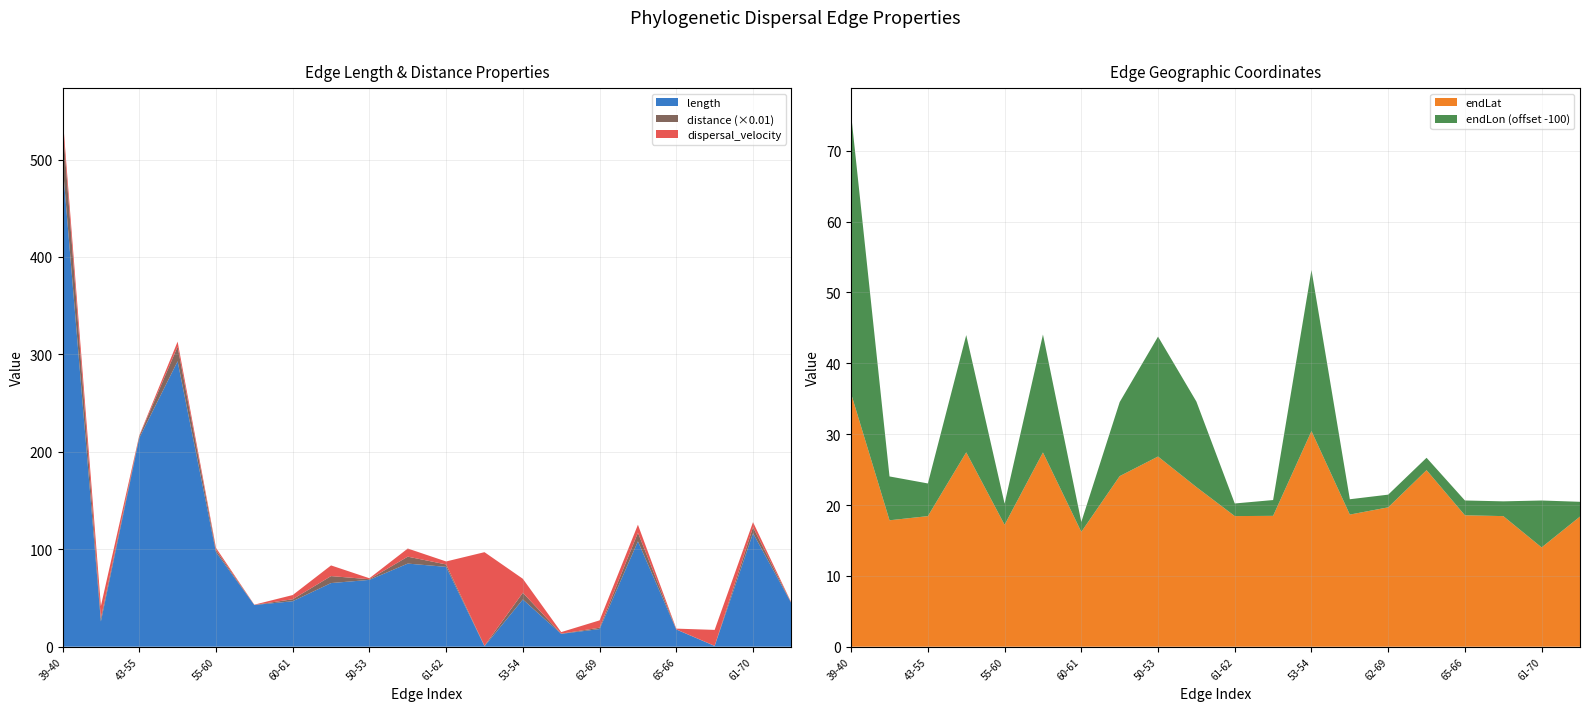

Reading left to right, extract all data points from this chart.

length: 39-40=496.2	39-43=25.9	43-55=214.1	43-44=293.0	55-60=97.0	44-50=42.8	60-61=46.7	44-45=65.3	50-53=68.6	50-51=85.3	61-62=81.9	62-63=0.5	53-54=48.5	63-65=13.2	62-69=18.1	45-46=108.1	65-66=17.7	66-67=0.8	61-70=116.5	63-64=44.6
distance: 39-40=4145.8	39-43=325.1	43-55=178.9	43-44=1502.5	55-60=219.4	44-50=10.0	60-61=201.8	44-45=715.8	50-53=69.6	50-51=711.5	61-62=249.9	62-63=47.5	53-54=693.4	63-65=20.9	62-69=136.7	45-46=887.1	65-66=13.6	66-67=12.5	61-70=611.5	63-64=19.0
dispersal_velocity: 39-40=8.4	39-43=12.5	43-55=0.8	43-44=5.1	55-60=2.3	44-50=0.2	60-61=4.3	44-45=11.0	50-53=1.0	50-51=8.3	61-62=3.0	62-63=96.1	53-54=14.3	63-65=1.6	62-69=7.5	45-46=8.2	65-66=0.8	66-67=16.4	61-70=5.2	63-64=0.4
endLon: 39-40=139.4	39-43=106.2	43-55=104.6	43-44=116.5	55-60=103.0	44-50=116.6	60-61=101.4	44-45=110.5	50-53=116.9	50-51=112.1	61-62=101.8	62-63=102.2	53-54=122.7	63-65=102.2	62-69=101.8	45-46=101.7	65-66=102.1	66-67=102.1	61-70=106.6	63-64=102.1
endLat: 39-40=35.7	39-43=17.8	43-55=18.4	43-44=27.4	55-60=17.2	44-50=27.4	60-61=16.2	44-45=24.1	50-53=26.8	50-51=22.5	61-62=18.4	62-63=18.5	53-54=30.4	63-65=18.7	62-69=19.7	45-46=24.9	65-66=18.5	66-67=18.4	61-70=14.0	63-64=18.4